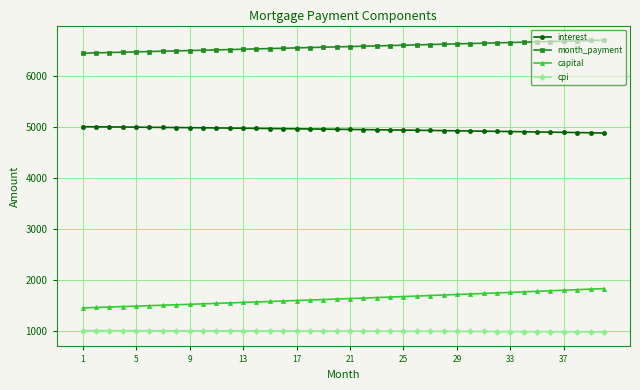

What is the value of the capital point at the 40th from the left?

1824.4